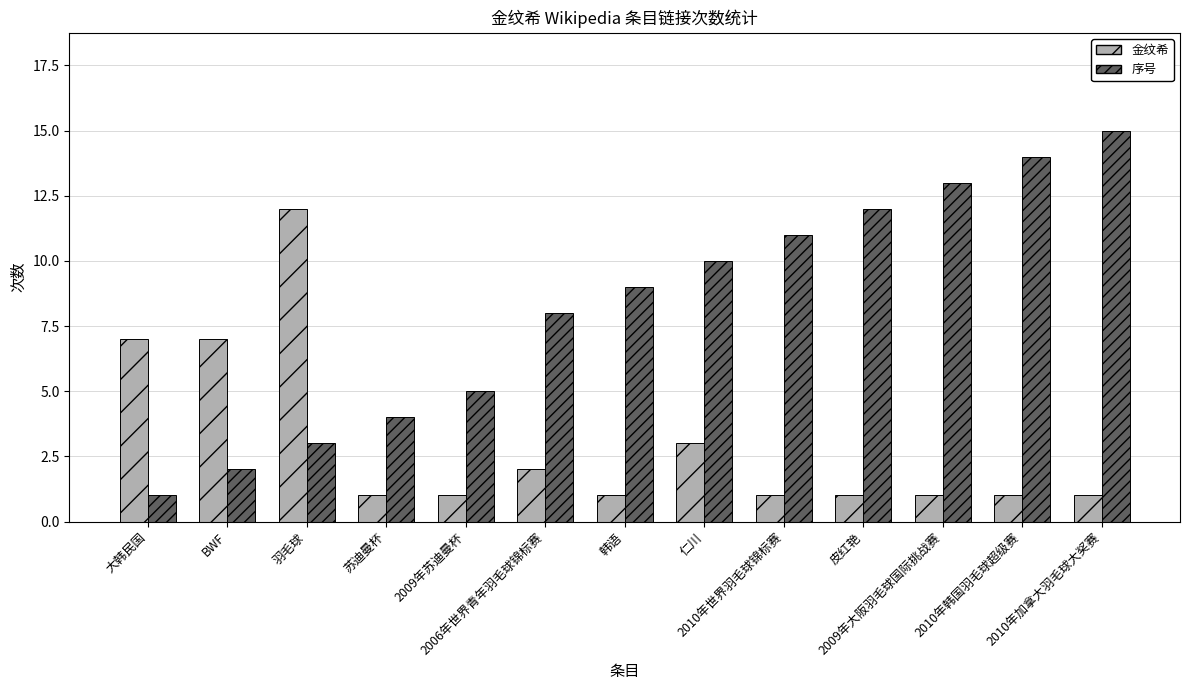

What is the difference between the maximum and second lowest values in the 金纹希 series?

11